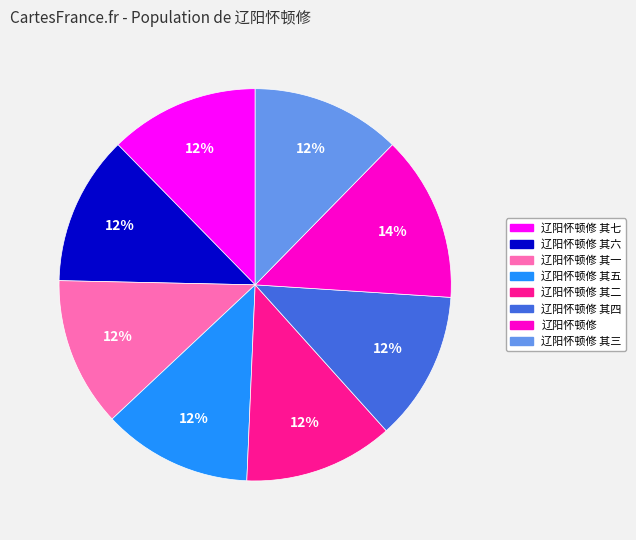

Is there any slice that represents more than half of the pie?

No